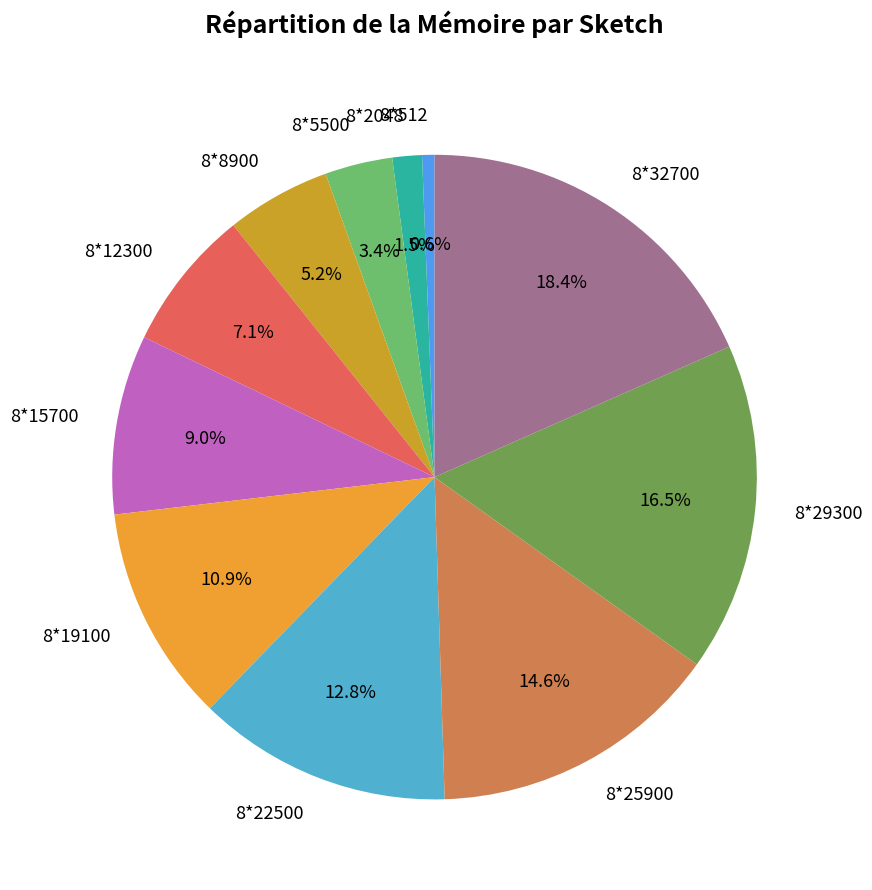

Is there any slice that represents more than half of the pie?

No